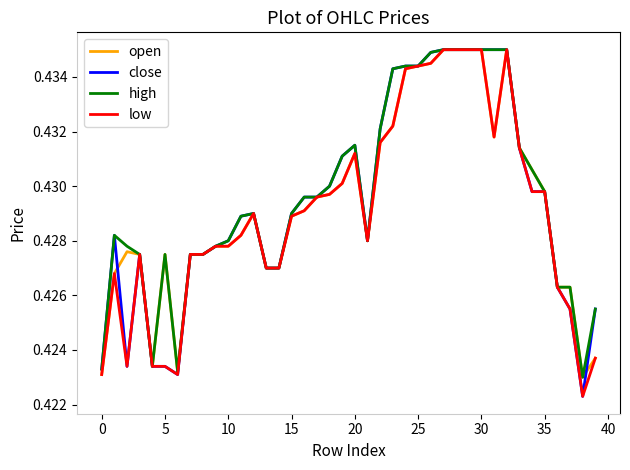

Count the low values in the range 0 to 1.

40